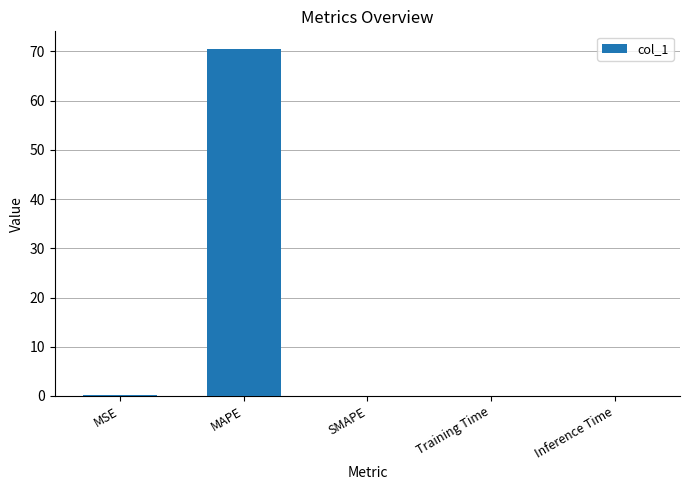

At which category does the chart reach its peak across all series?

MAPE